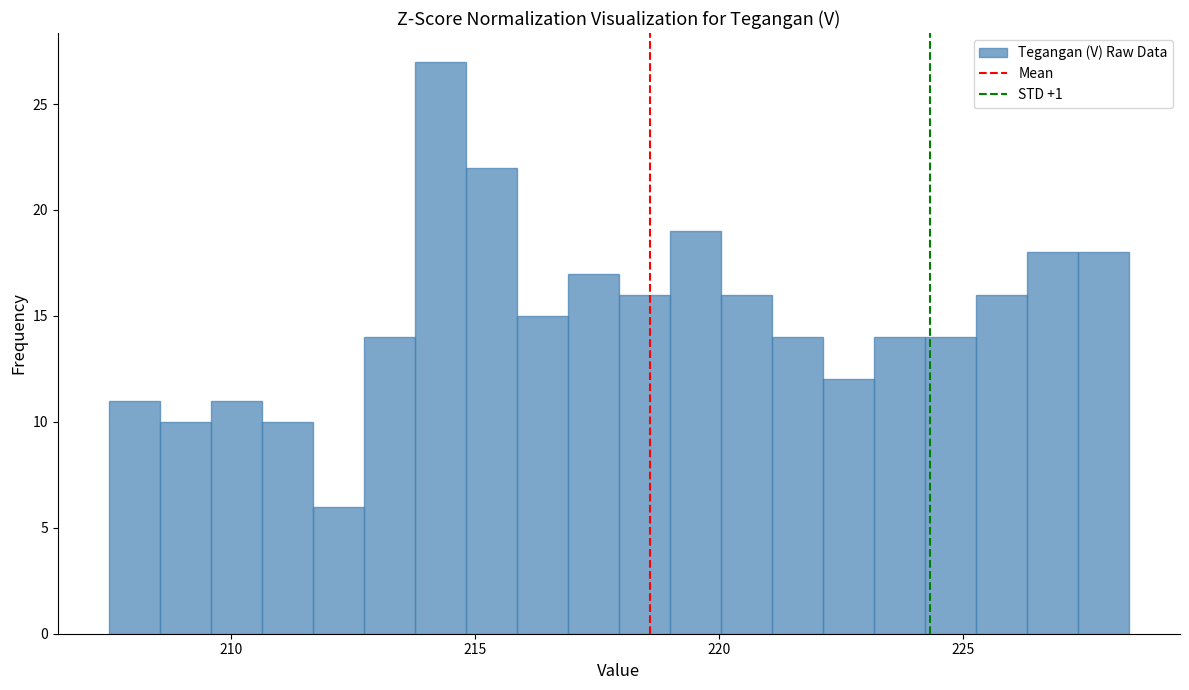

Read against the x-axis, roughly where is the centre of the tallest bar?

214.5